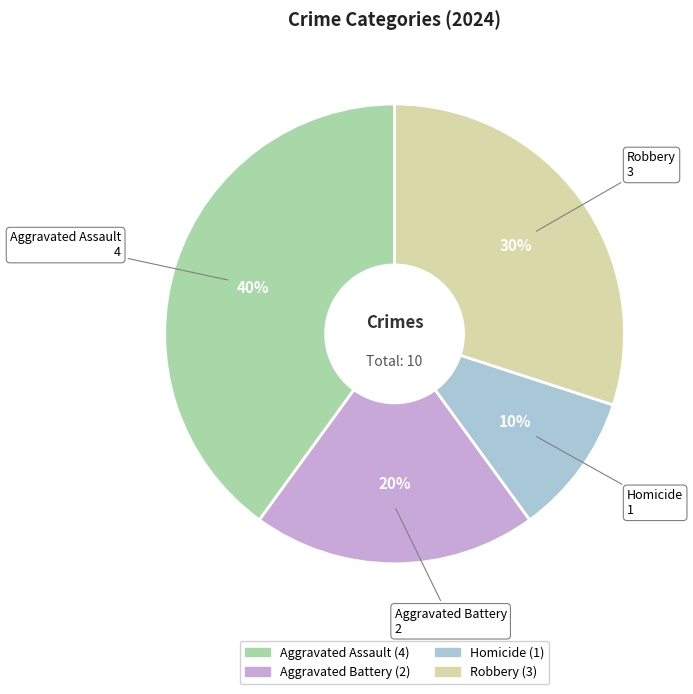

Does Aggravated Assault account for over 50% of the chart?

No